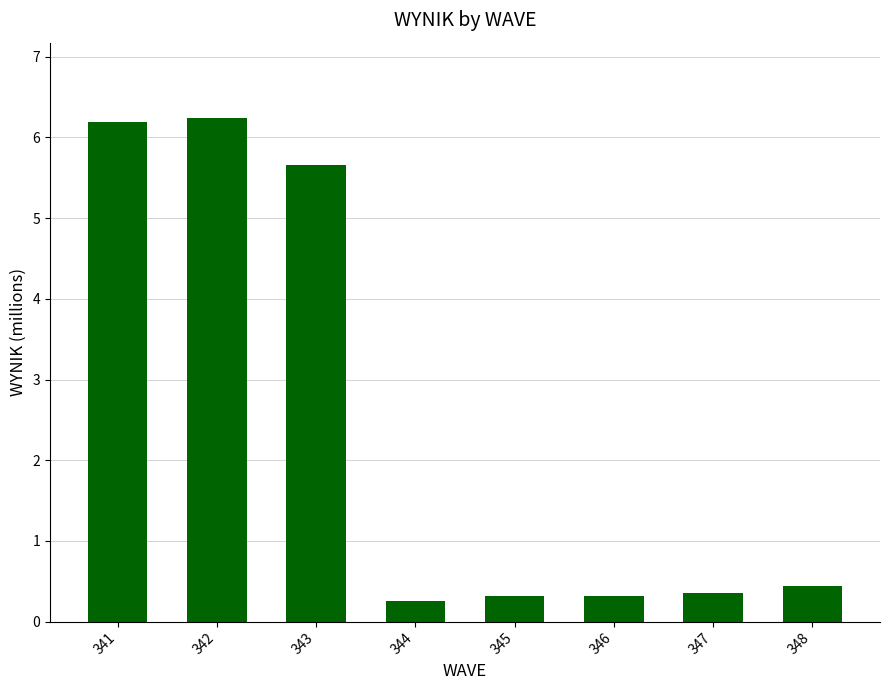

Are the bars grouped side by side (vs. stacked)?

No